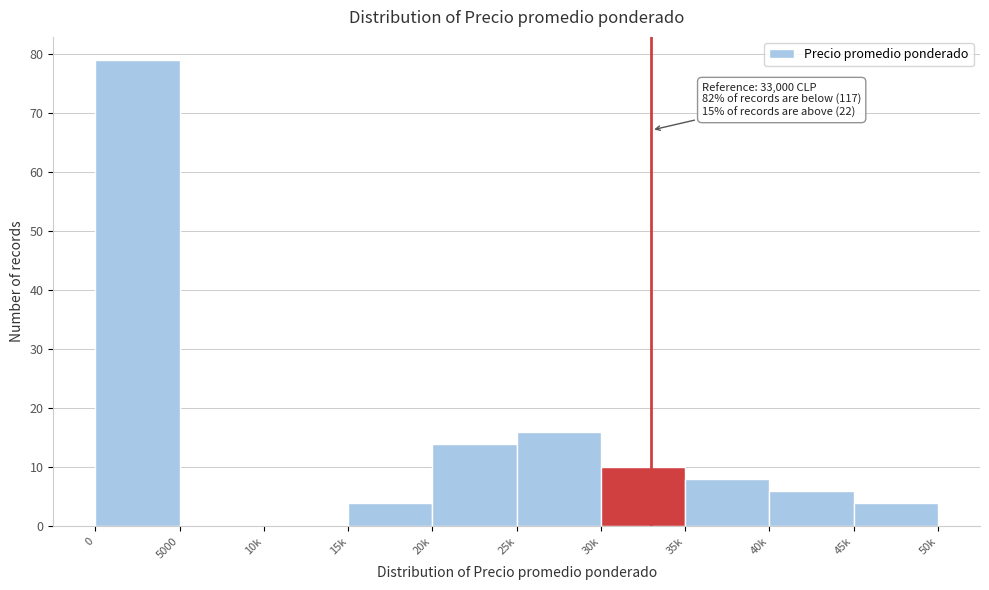

Reading left to right, list all the values displayed in this chart.

0=79	5000=0	10k=0	15k=4	20k=14	25k=16	30k=10	35k=8	40k=6	45k=4